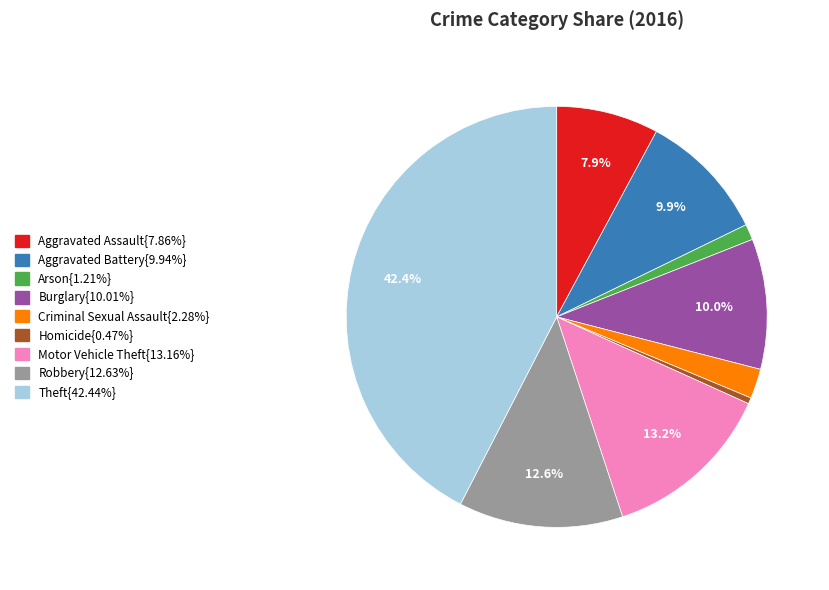

Is there a majority slice in this chart?

No